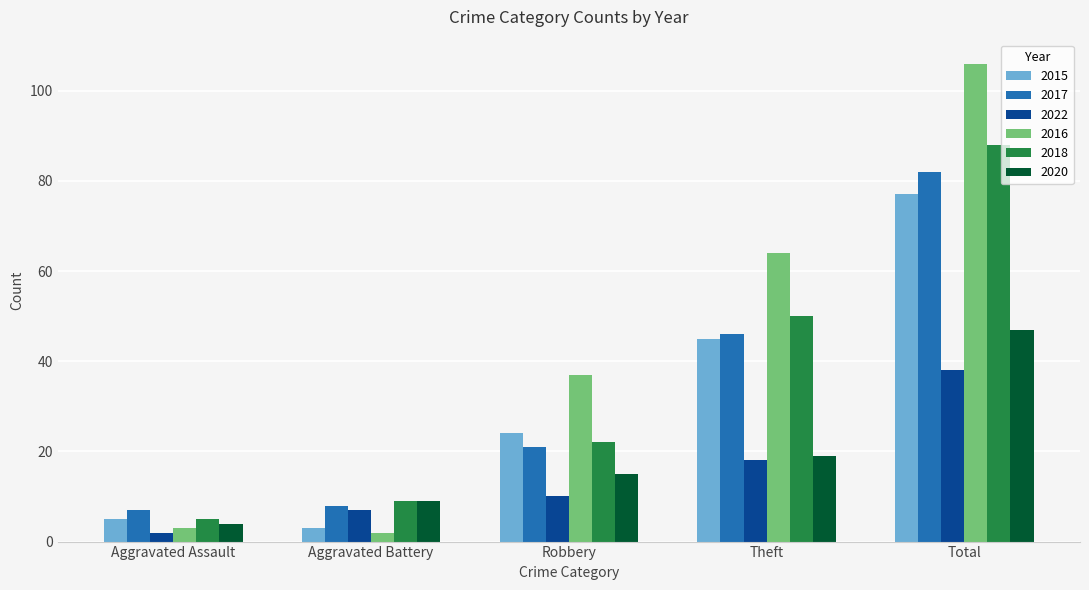

How many groups of bars are there?

5